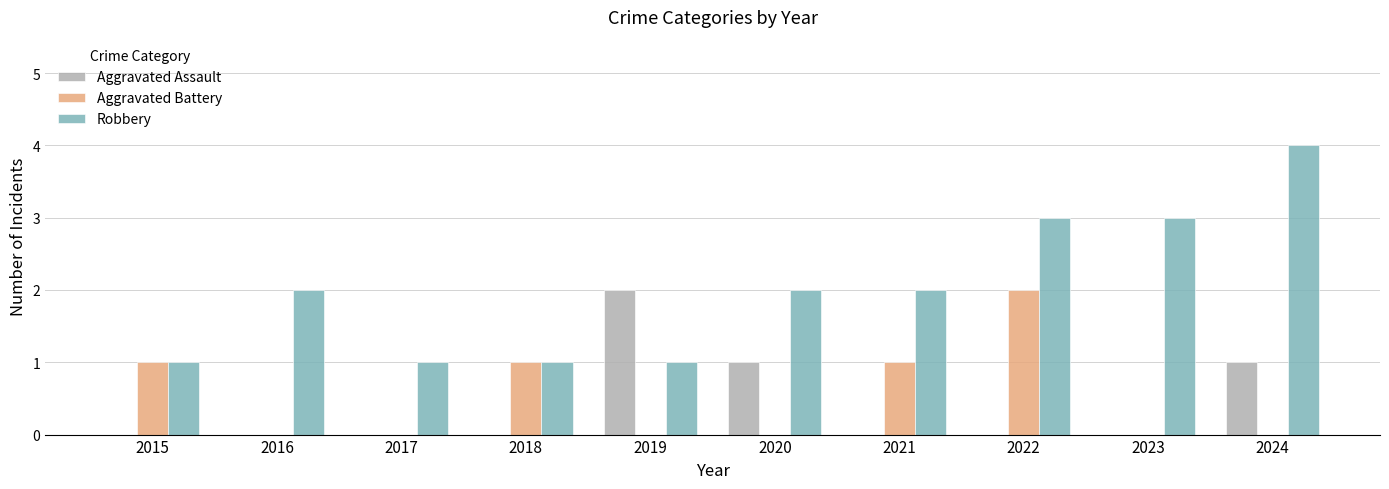

Is it true that Robbery equals 2 at 2016?

True